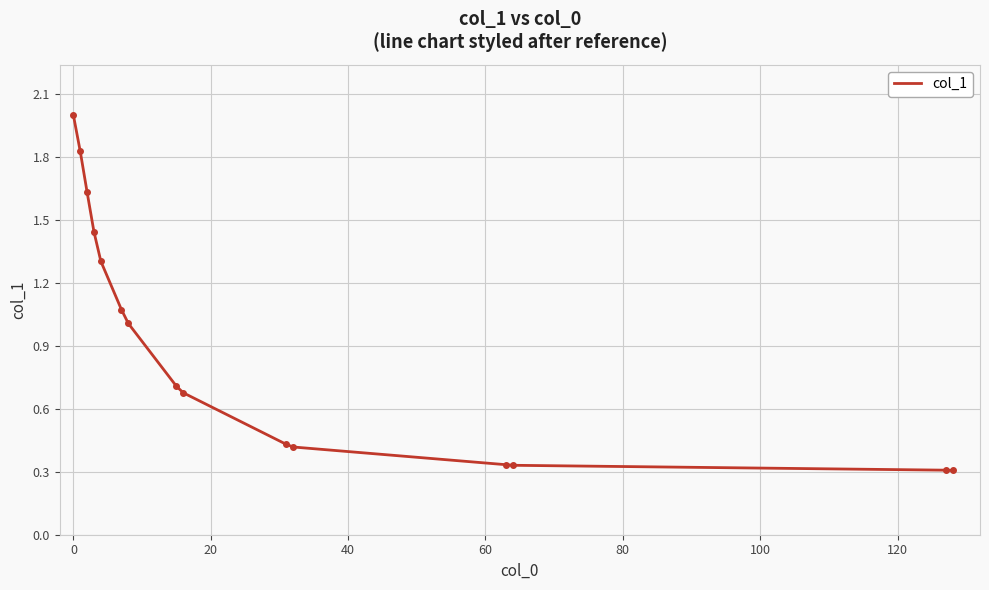

Does the chart display data point markers on the line(s)?

No